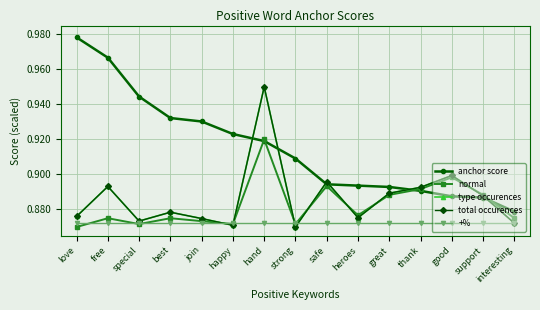

Does the chart have visible grid lines?

Yes